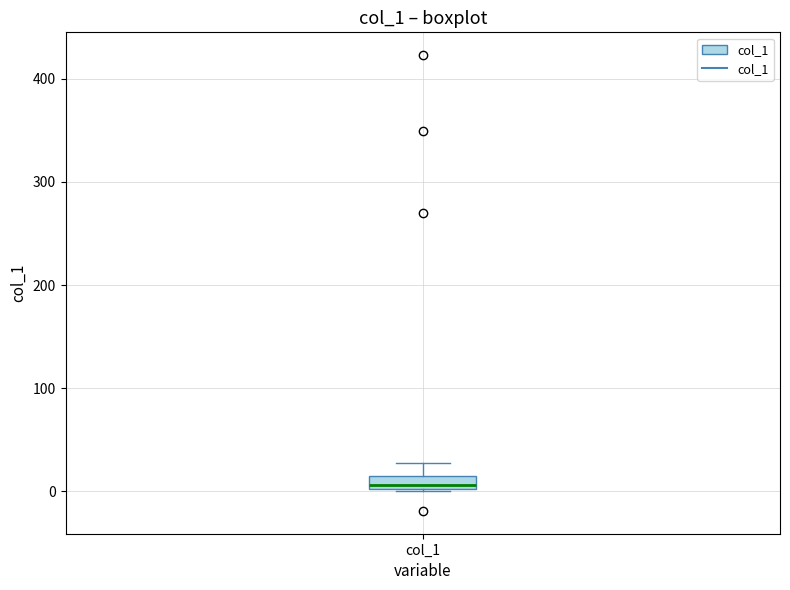

Where is the lower edge of the box for col_1 on the y-axis? The values are not printed on the chart, so give them approximately, as read against the axis.

0